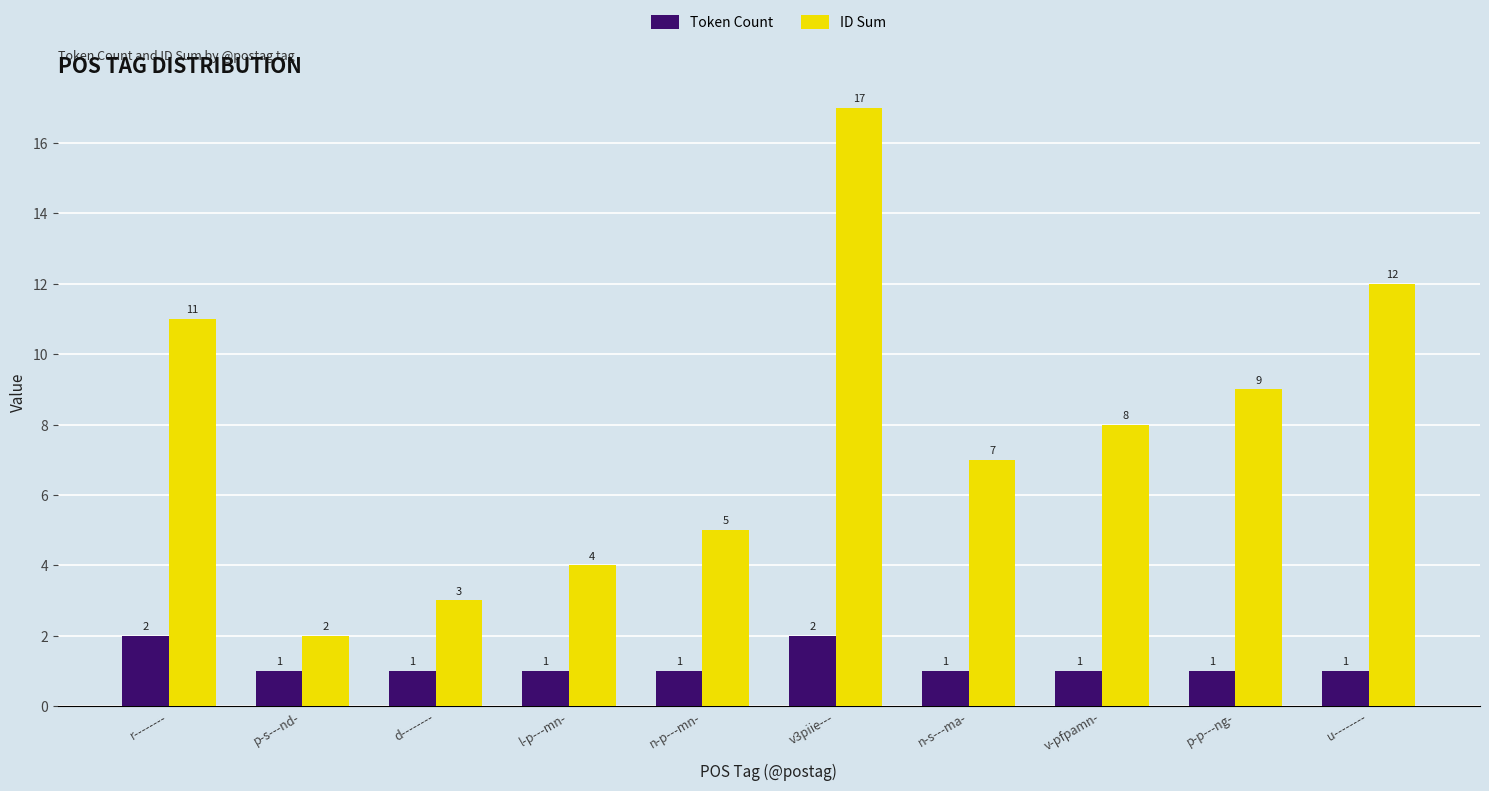

What is the difference between the ID Sum values at n-s---ma- and u--------?

5